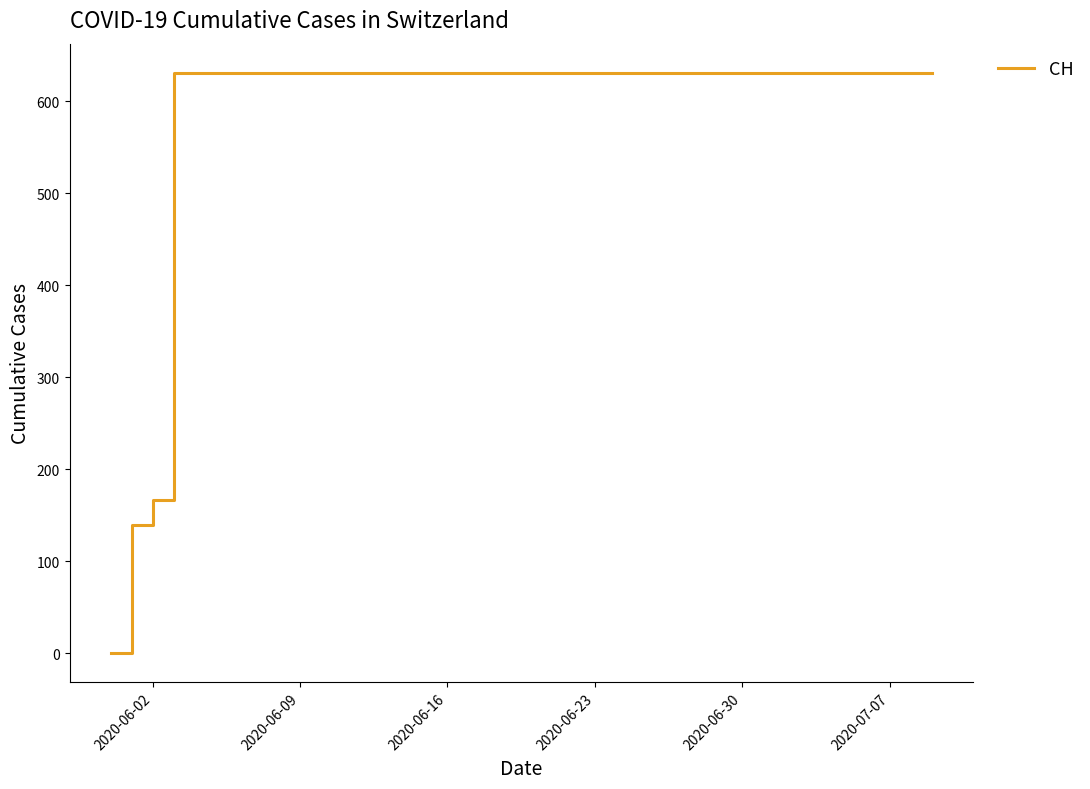

What is the maximum value shown in the chart?

631